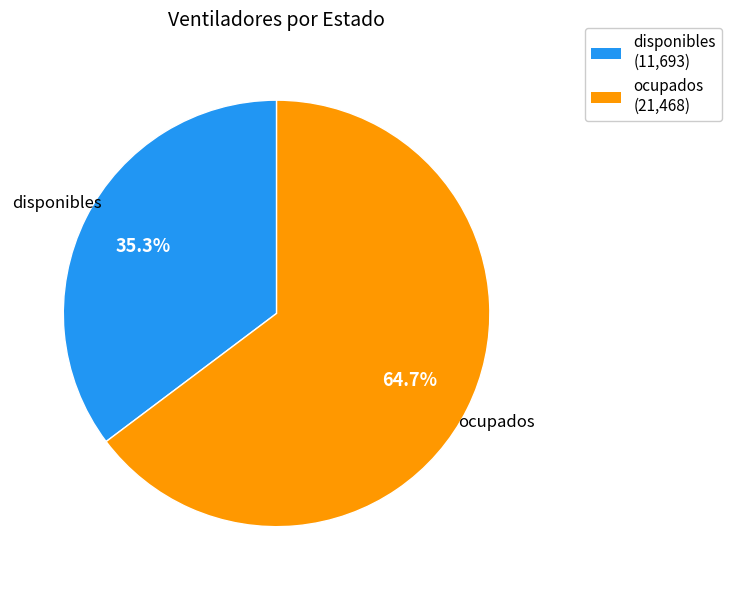

Approximately how many times larger is the value at ocupados compared to disponibles?

1.8